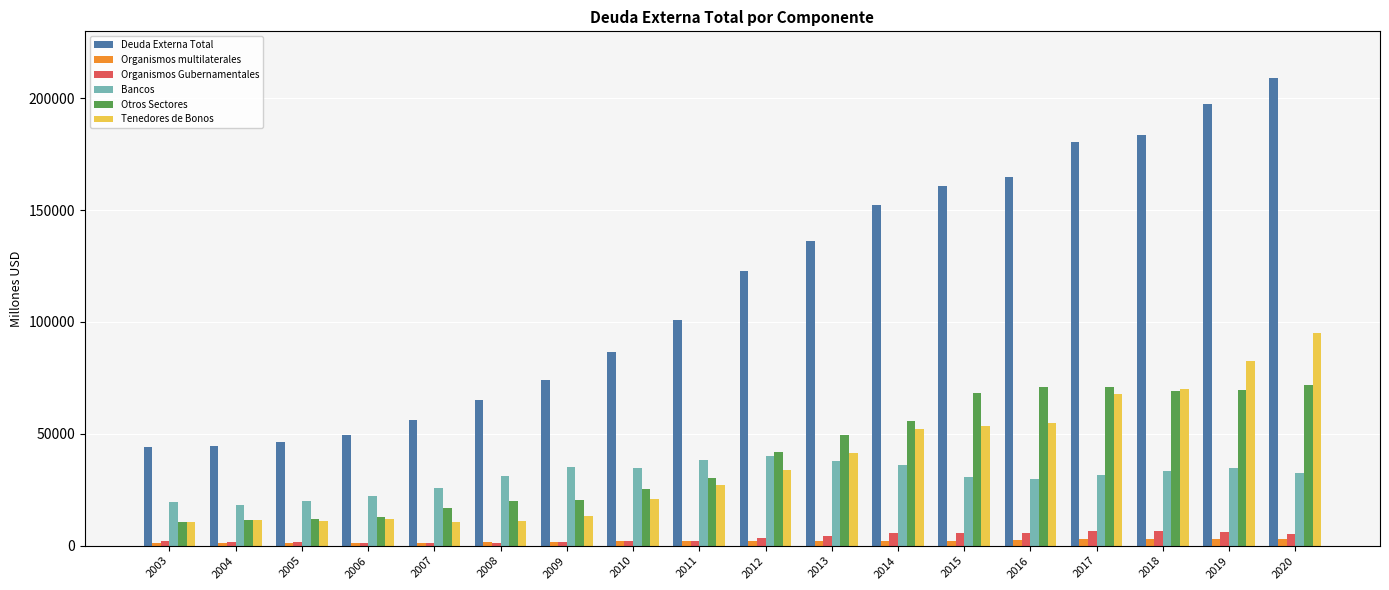

The value of Bancos at 2009 is 35068. True or false?

True